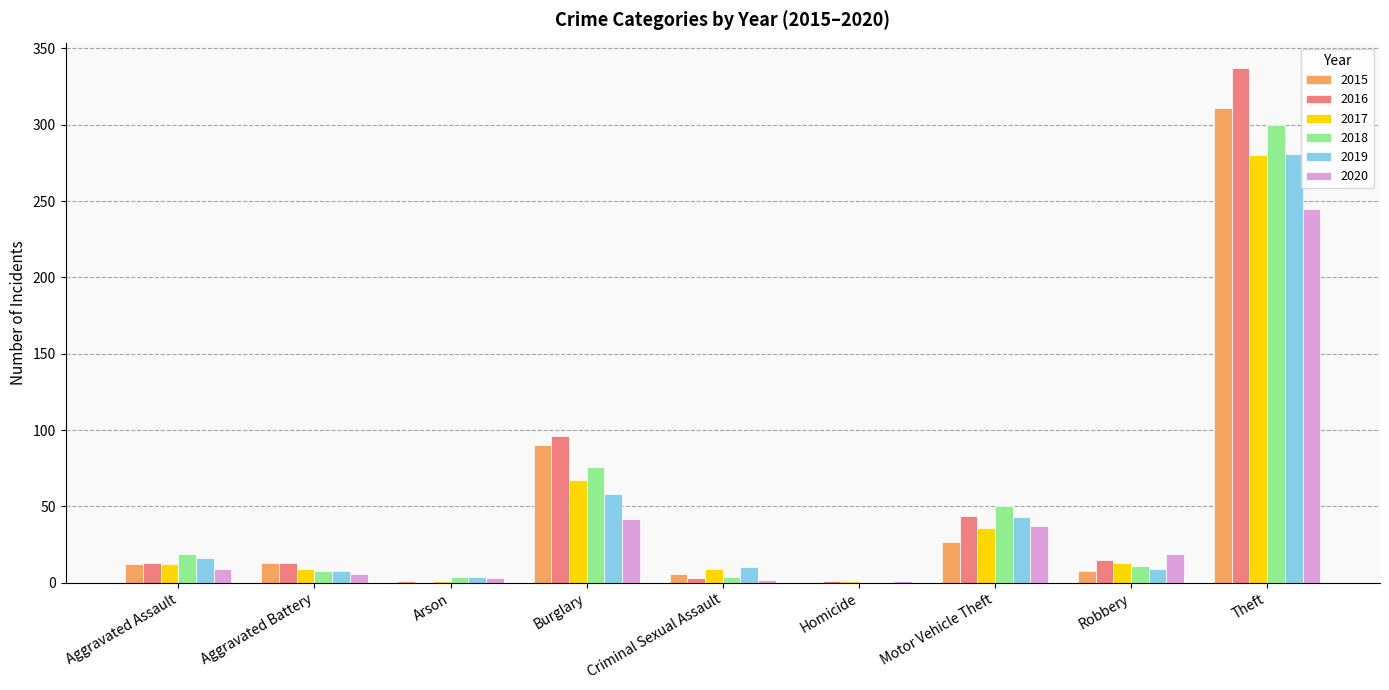

The value of 2018 at Theft is 300. True or false?

True